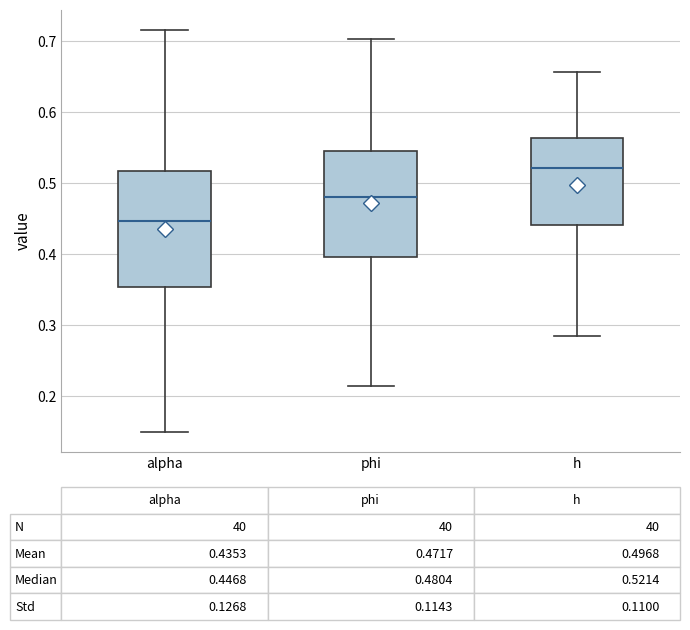

Which box's median line is the highest?

h